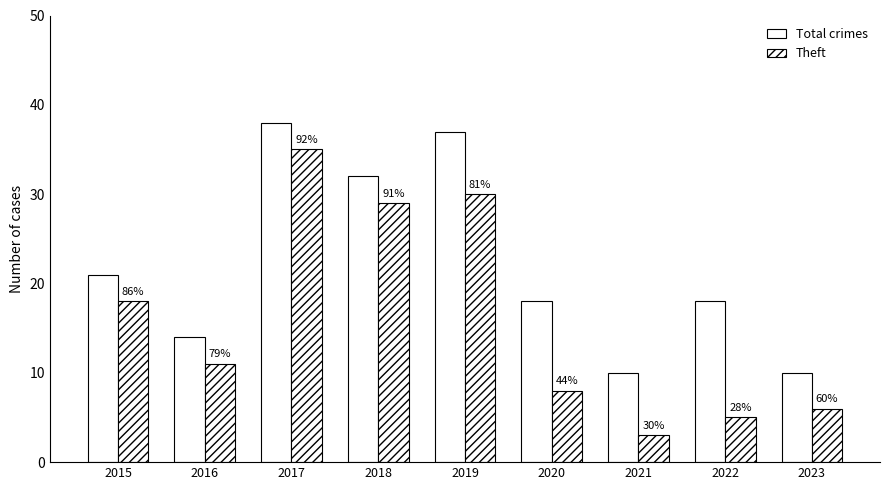

Which has a higher value, 2016 or 2015?

2015